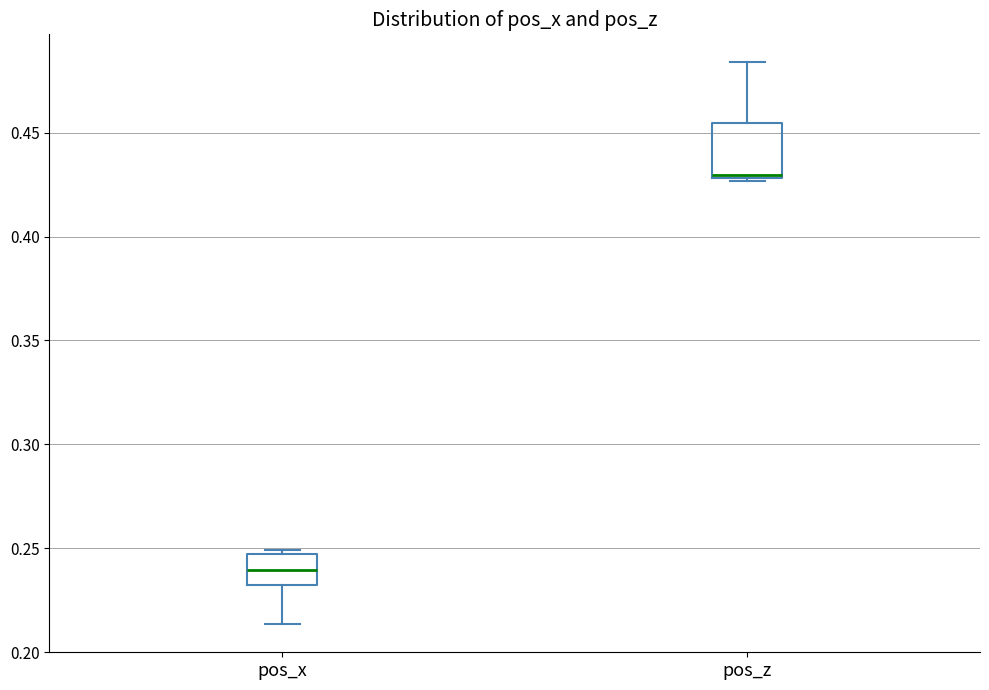

Which box's median line is the highest?

pos_z